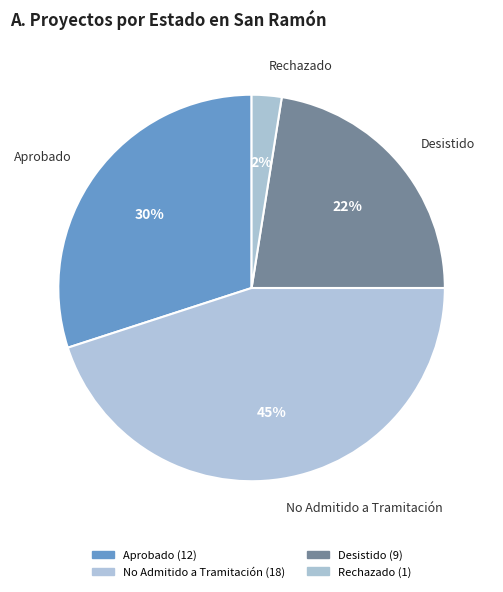

To the nearest percent, what is the average slice percentage?

25%